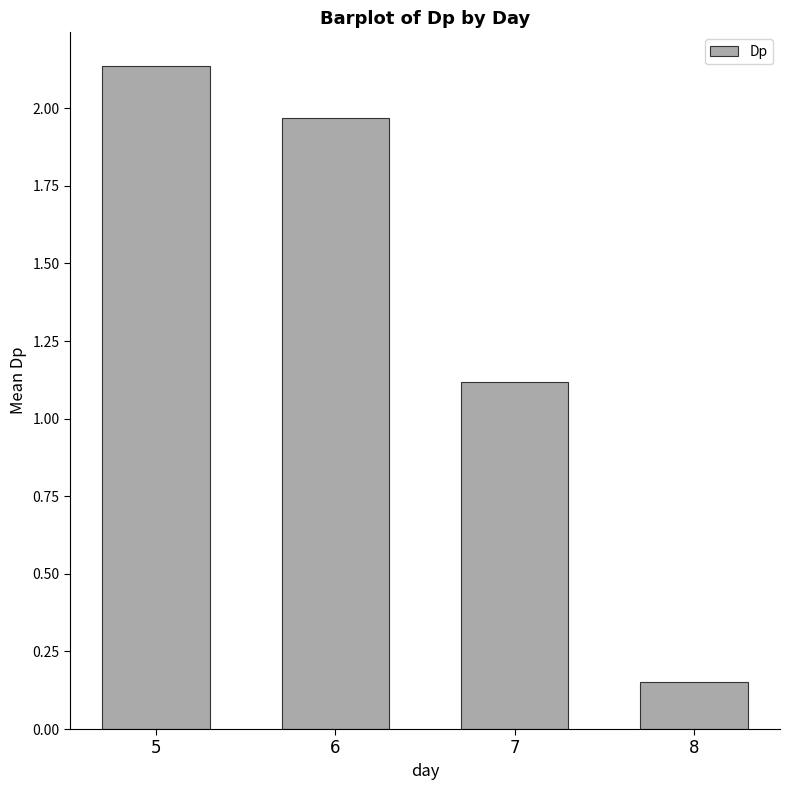

What is the sum of all values?

5.4